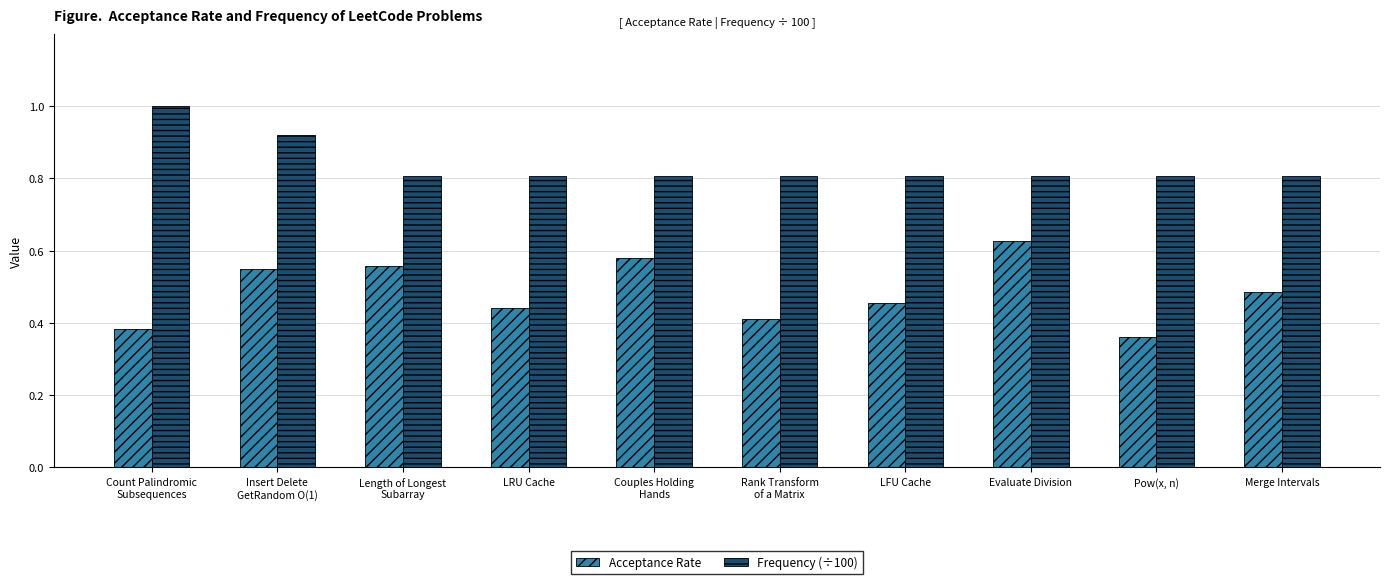

What is the average value of the Frequency (÷100) series?

0.8